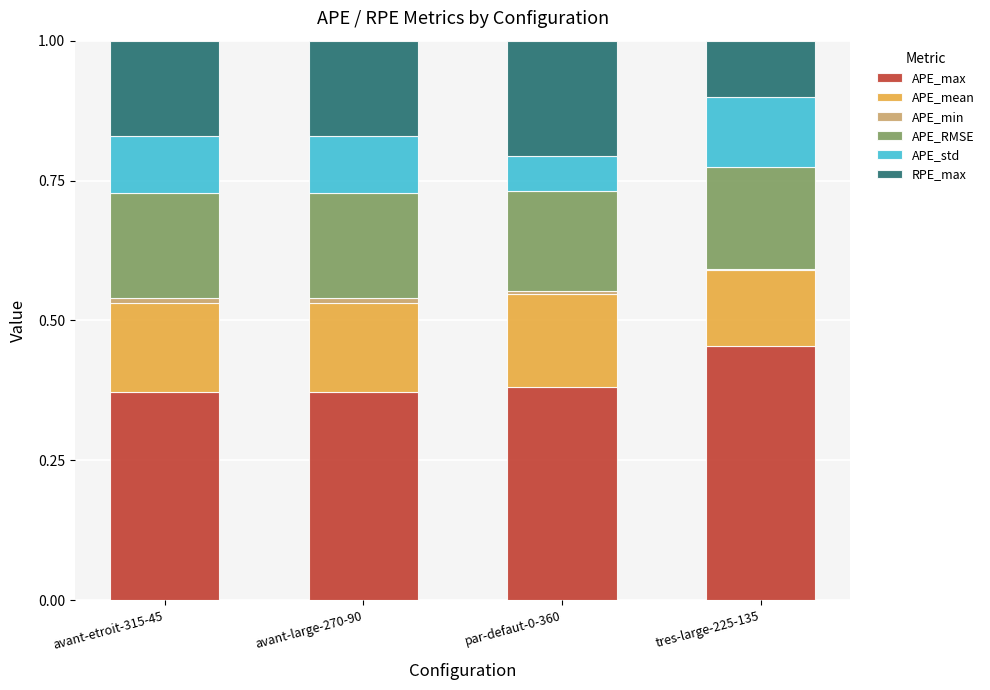

True or false: APE_max has a value of 0.2 at avant-etroit-315-45.

False